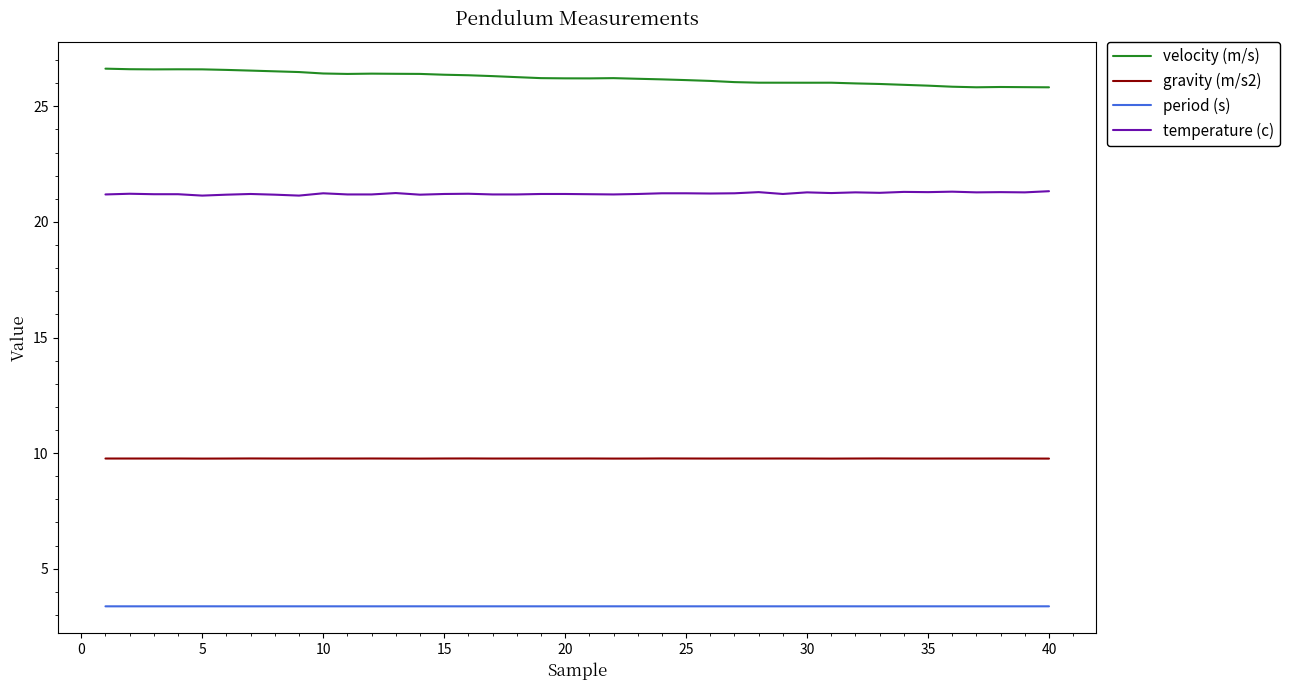

List the series in order of their overall mean, highest first.

velocity (m/s), temperature (c), gravity (m/s2), period (s)